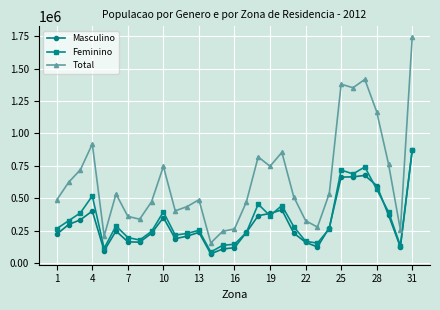

How many lines are shown in the chart?

3